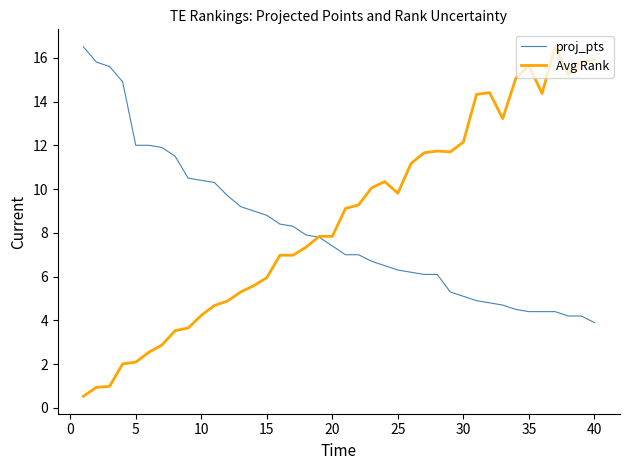

What is the difference between the maximum and second lowest values in the proj_pts series?

12.3